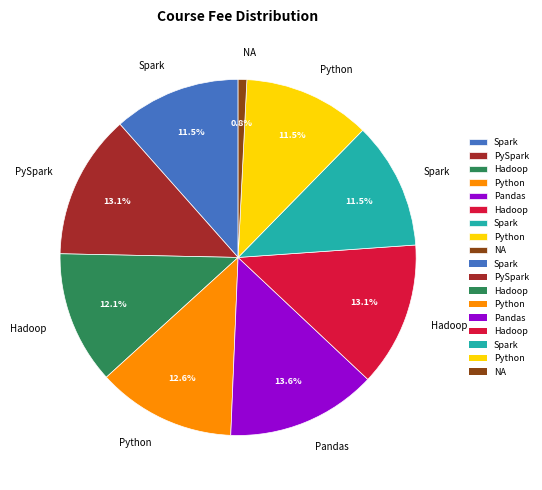

Is there any slice that represents more than half of the pie?

No